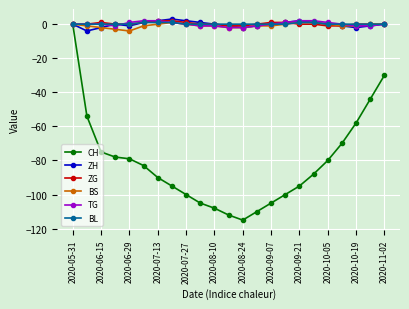

True or false: CH has more than 2 interior local peaks.

False